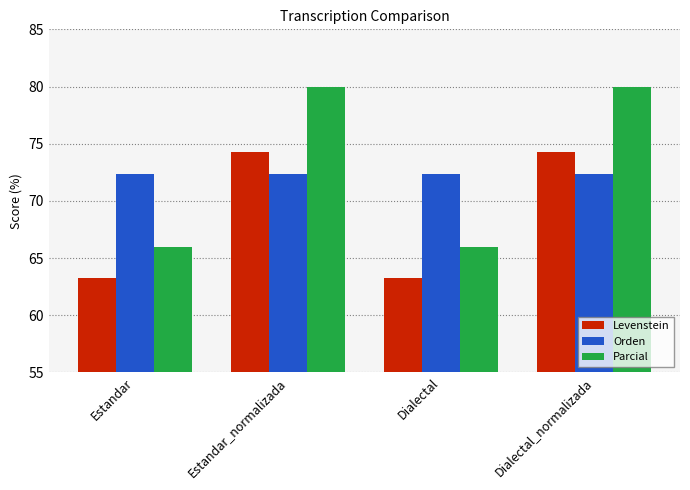

What is the label of the 4th bar from the right?

Estandar